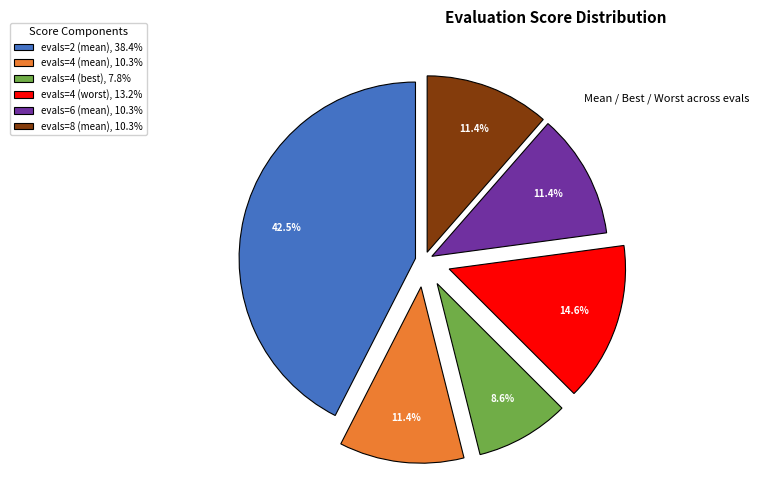

Combined, do evals=6 (mean), 10.3% and evals=4 (worst), 13.2% account for over 50%?

No